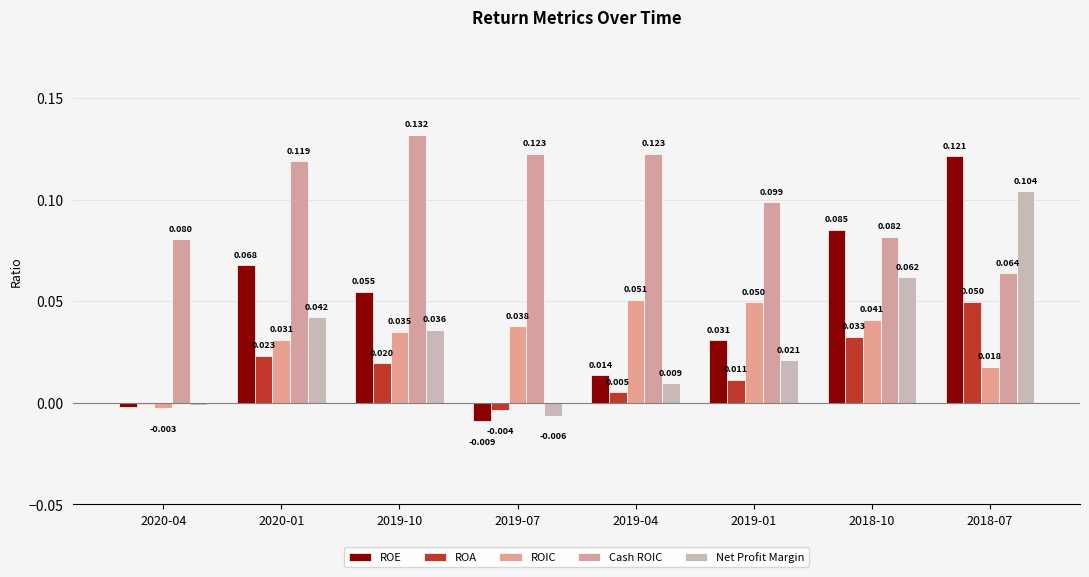

How many values in ROIC are below zero?

1